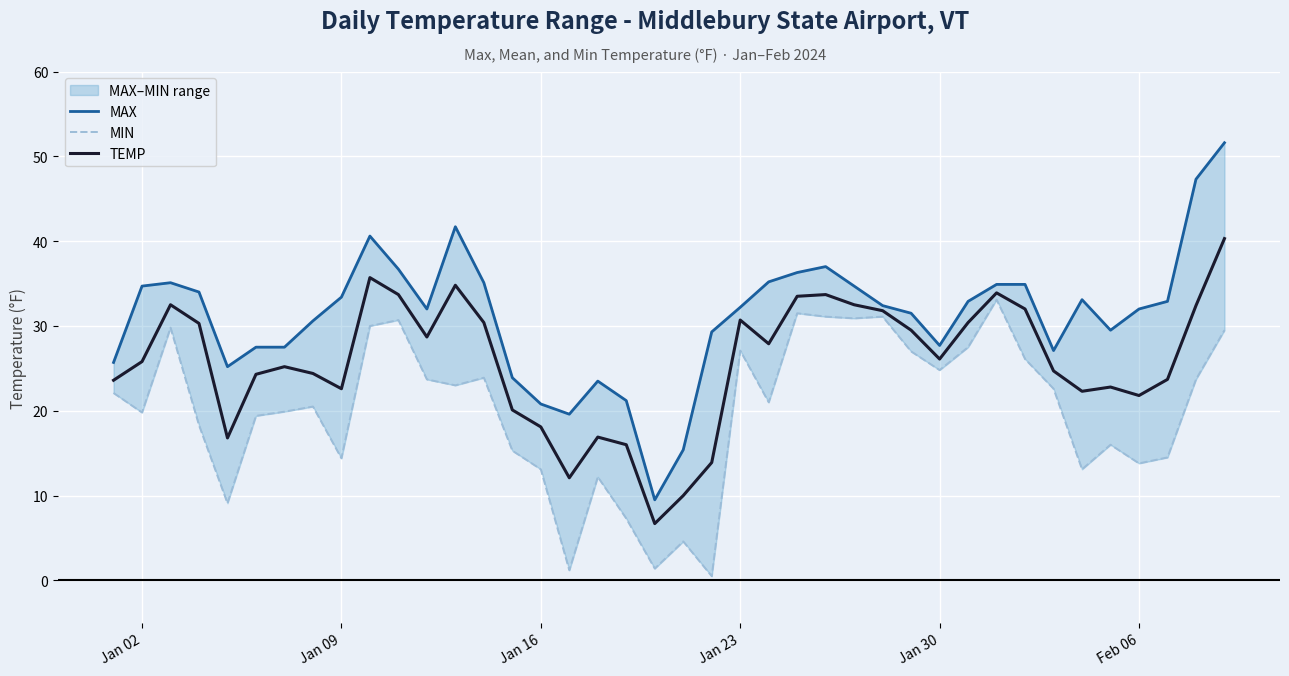

The TEMP series shows 30.2 at Jan 16. True or false?

False